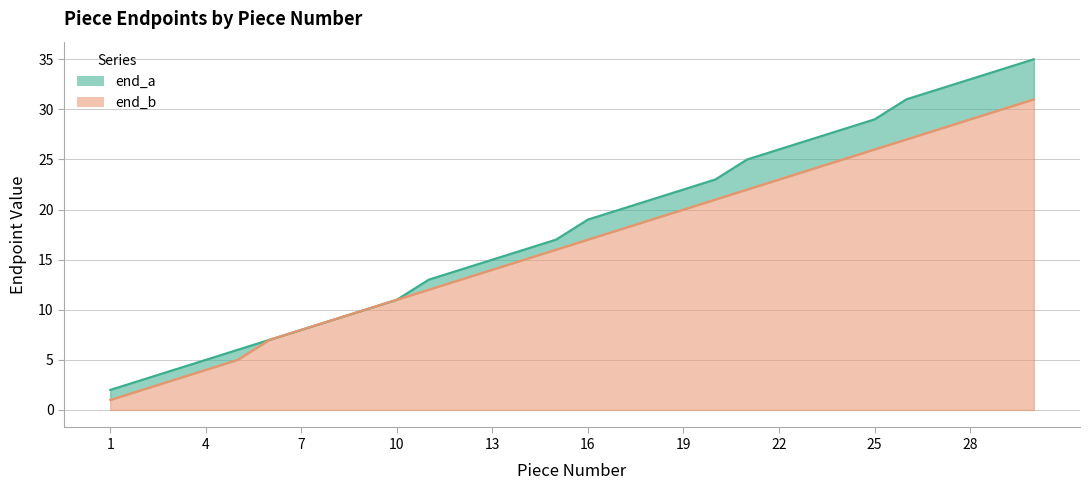

Read the end_b value at 13, to the nearest 10.

10